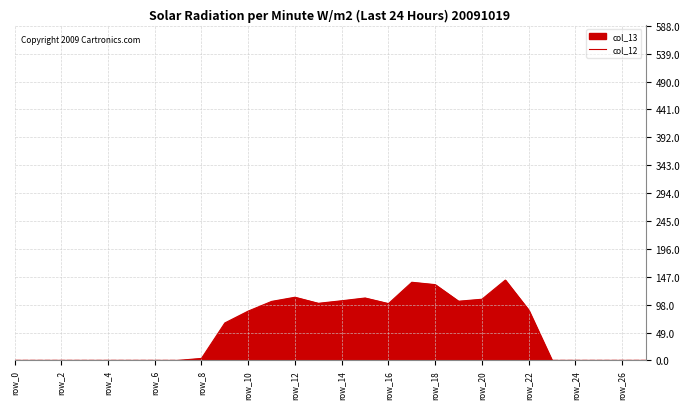

What is the change in value from row_22 to row_26?

-88.5